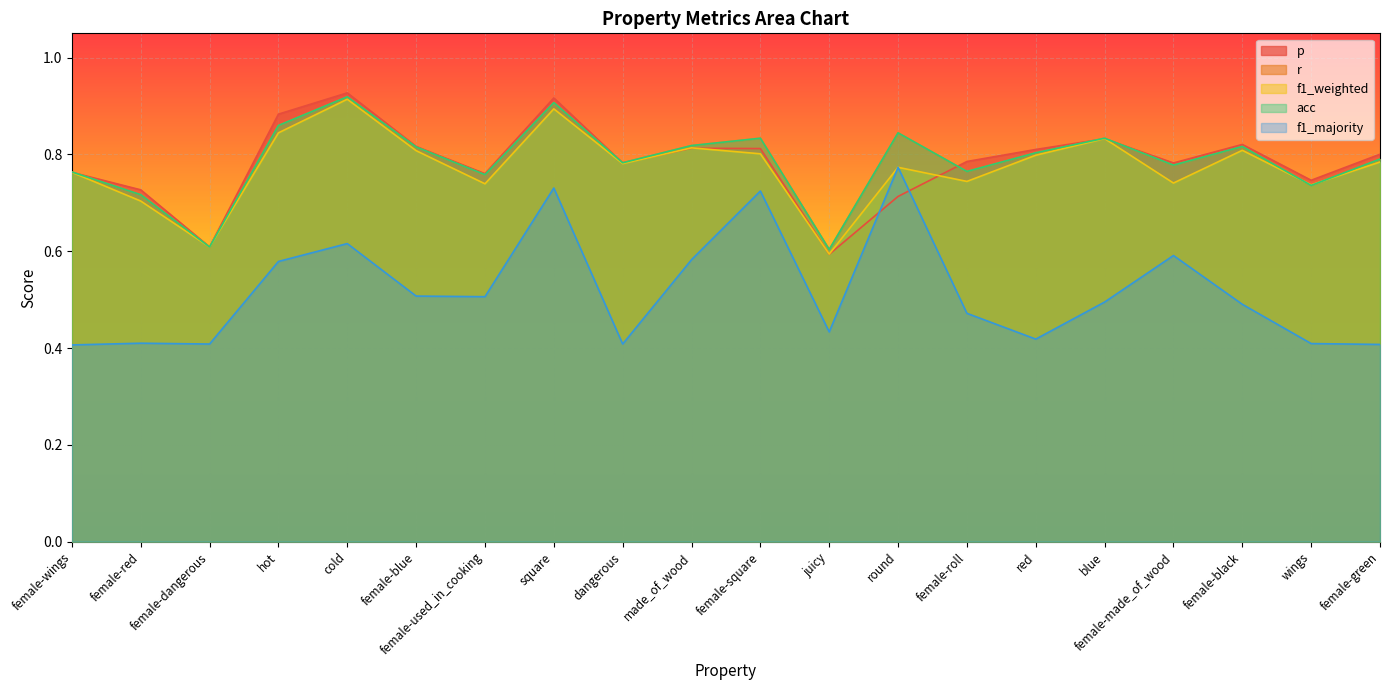

How many lines are shown in the chart?

5